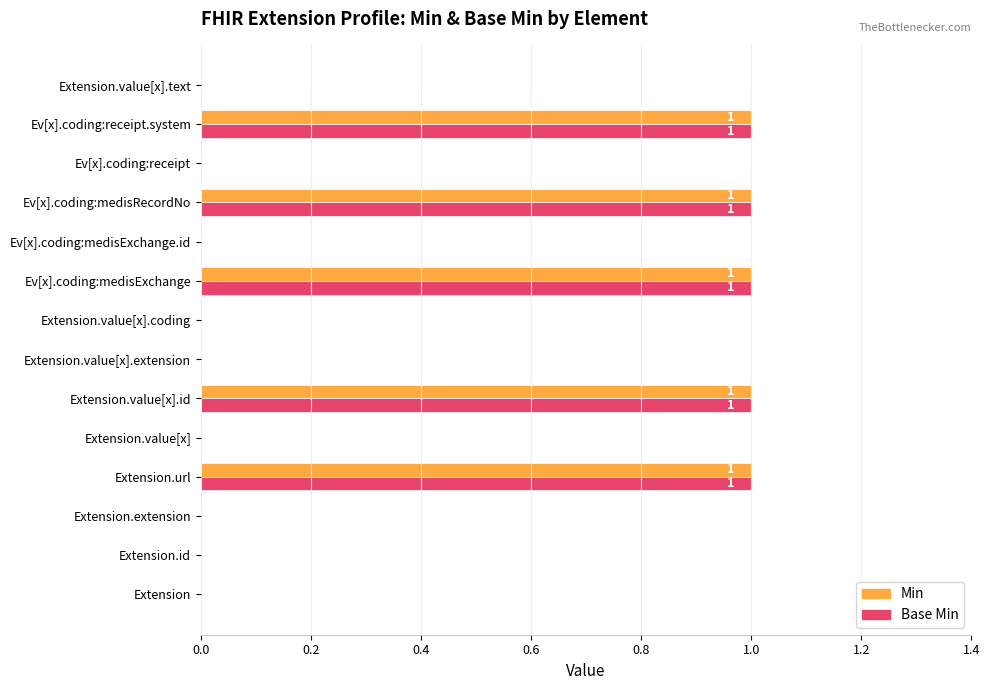

Is it true that Min equals 0 at Extension.value[x].text?

True